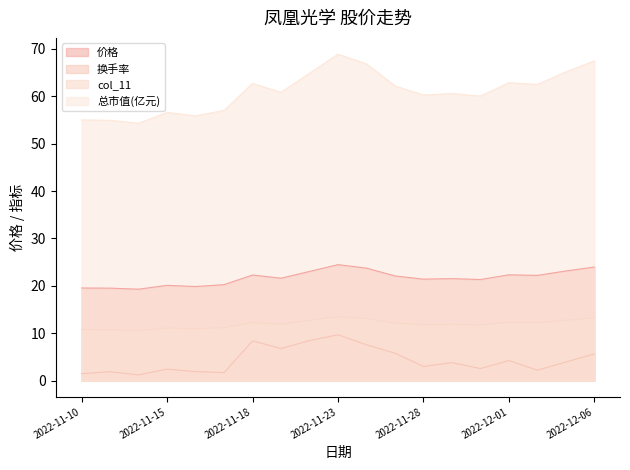

What is the average value of the col_11 series?

11.9